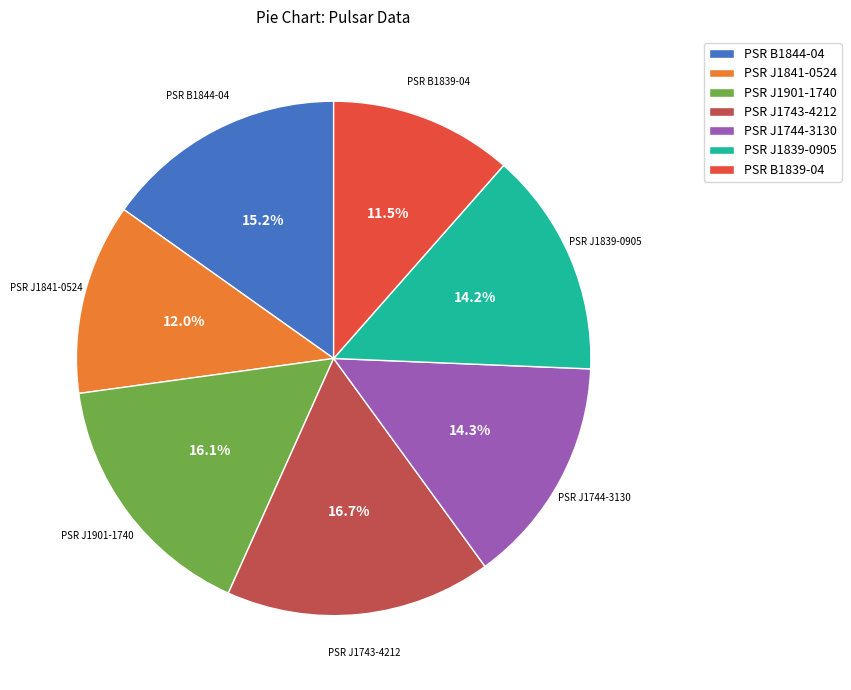

Approximately how many times larger is the value at PSR B1839-04 compared to PSR J1841-0524?

1.0